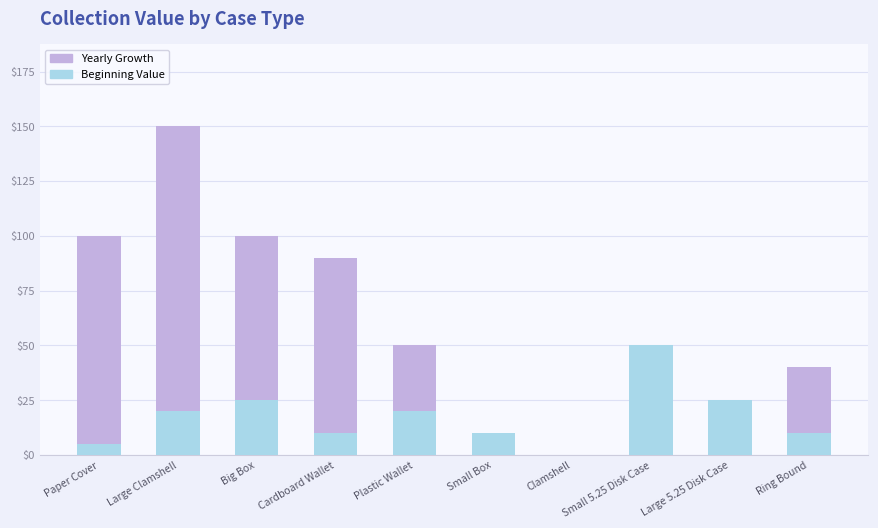

The Beginning Value series shows 25 at Small 5.25 Disk Case. True or false?

False